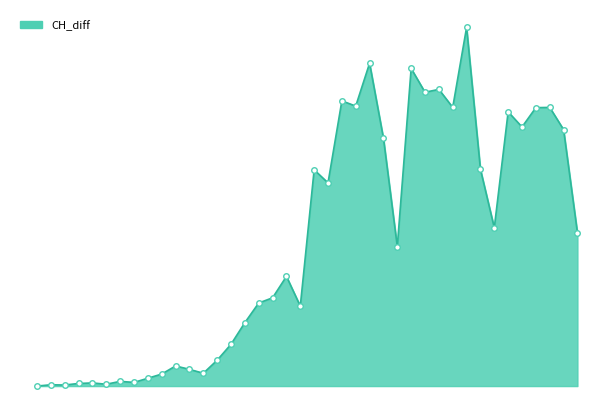

Reading left to right, list all the values displayed in this chart.

0	5	4	10	12	7	18	14	30	46	77	64	49	99	160	243	318	338	420	306	828	778	1092	1072	1236	949	534	1216	1125	1136	1067	1373	830	606	1050	992	1066	1067	982	587